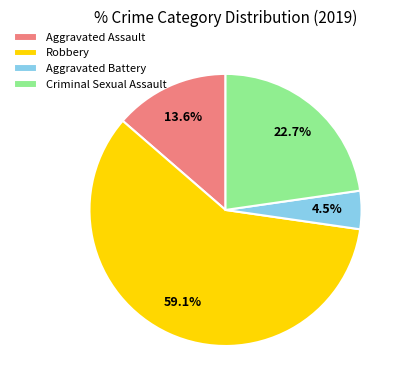

The Criminal Sexual Assault slice represents 30% of the pie. True or false?

False